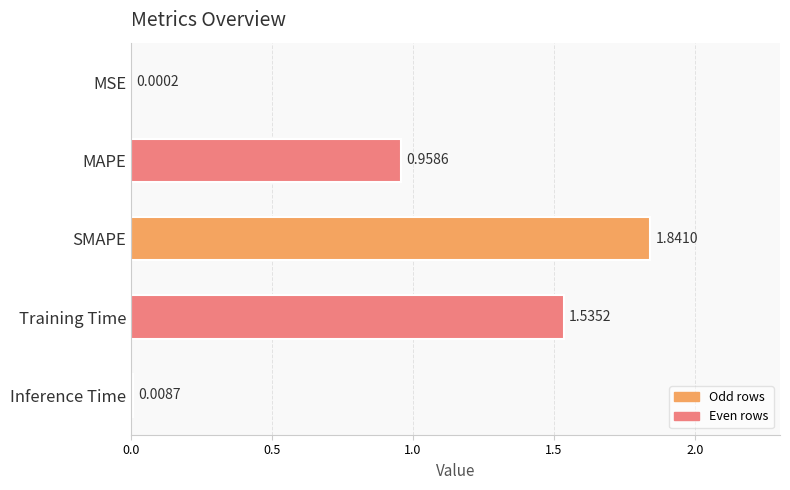

What is the change in value from Training Time to Inference Time?

-1.5